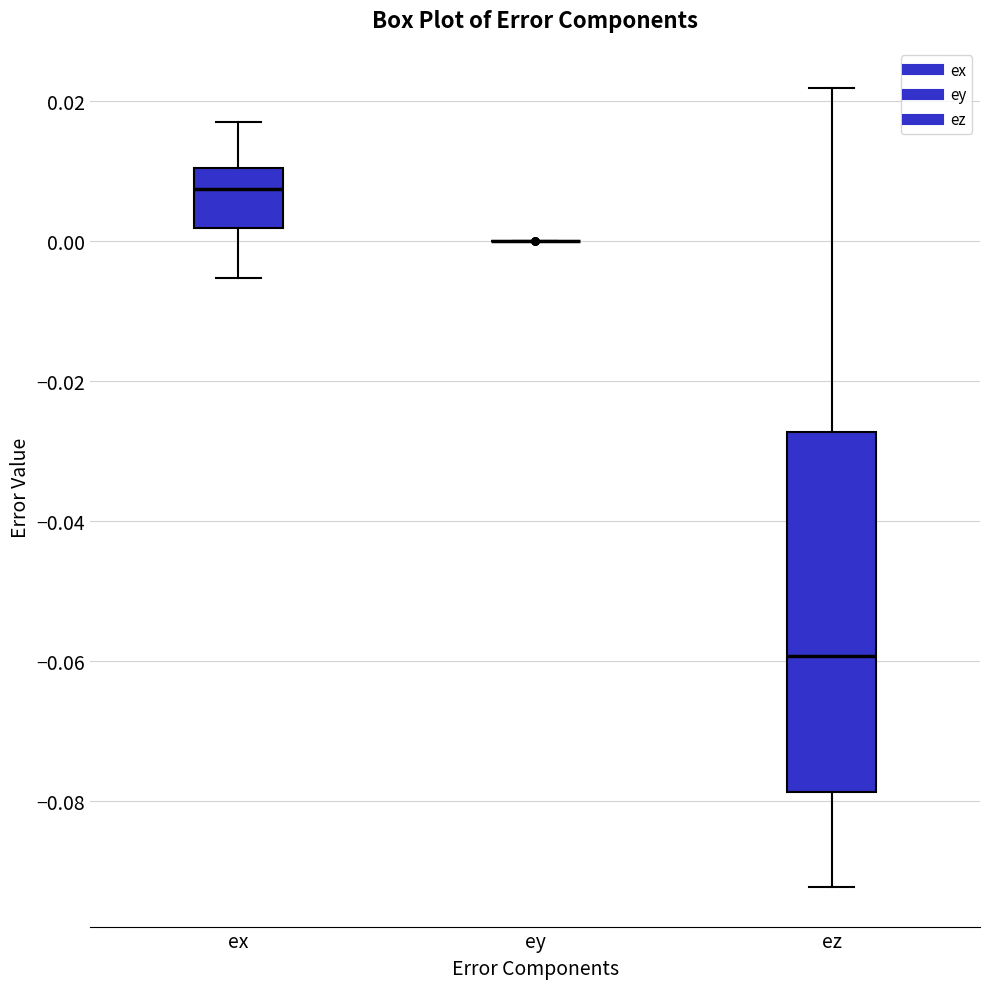

Reading left to right, transcribe this box plot: for each box, give where its median line is, the range the box spans, and where its two whiskers end, as read against the y-axis. The values are not printed on the chart, so give them approximately, as read against the axis.

ex: median 0.008, box 0.002 to 0.010, whiskers -0.006 to 0.016
ey: box collapsed to a line at 0.000, whiskers 0.000 to 0.000
ez: median -0.060, box -0.078 to -0.028, whiskers -0.092 to 0.022